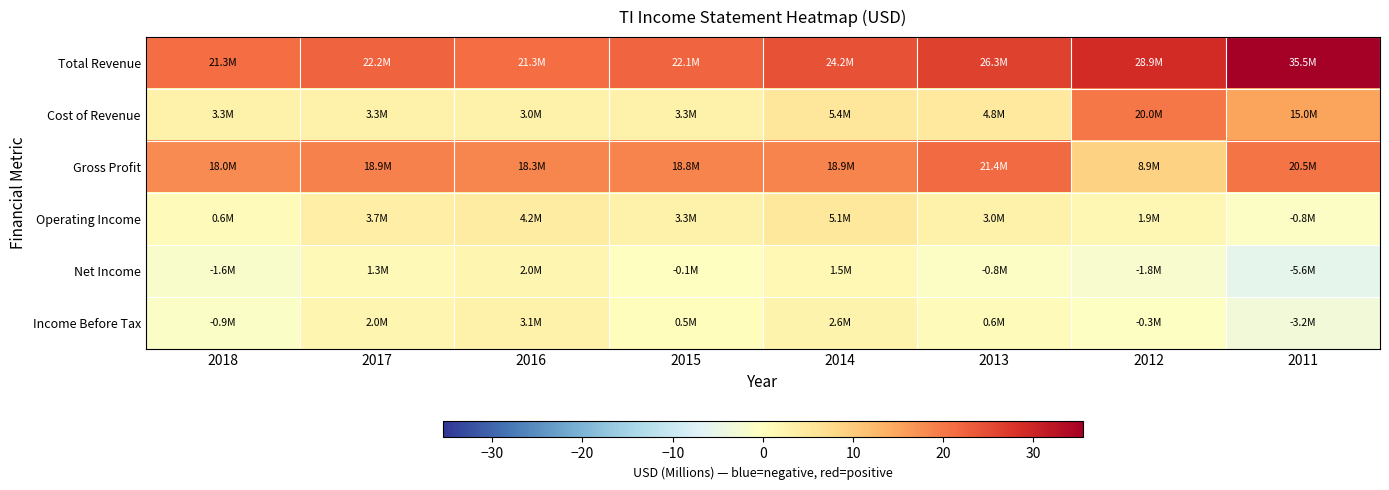

Reading left to right, transcribe all the data shown in this chart.

Total Revenue: 2018=21.3	2017=22.2	2016=21.3	2015=22.1	2014=24.2	2013=26.3	2012=28.9	2011=35.5
Cost of Revenue: 2018=3.3	2017=3.3	2016=3.0	2015=3.3	2014=5.4	2013=4.8	2012=20.0	2011=15.0
Gross Profit: 2018=18.0	2017=18.9	2016=18.3	2015=18.8	2014=18.9	2013=21.4	2012=8.9	2011=20.5
Operating Income: 2018=0.6	2017=3.7	2016=4.2	2015=3.3	2014=5.1	2013=3.0	2012=1.9	2011=-0.8
Net Income: 2018=-1.6	2017=1.3	2016=2.0	2015=-0.1	2014=1.5	2013=-0.8	2012=-1.8	2011=-5.6
Income Before Tax: 2018=-0.9	2017=2.0	2016=3.1	2015=0.5	2014=2.6	2013=0.6	2012=-0.3	2011=-3.2